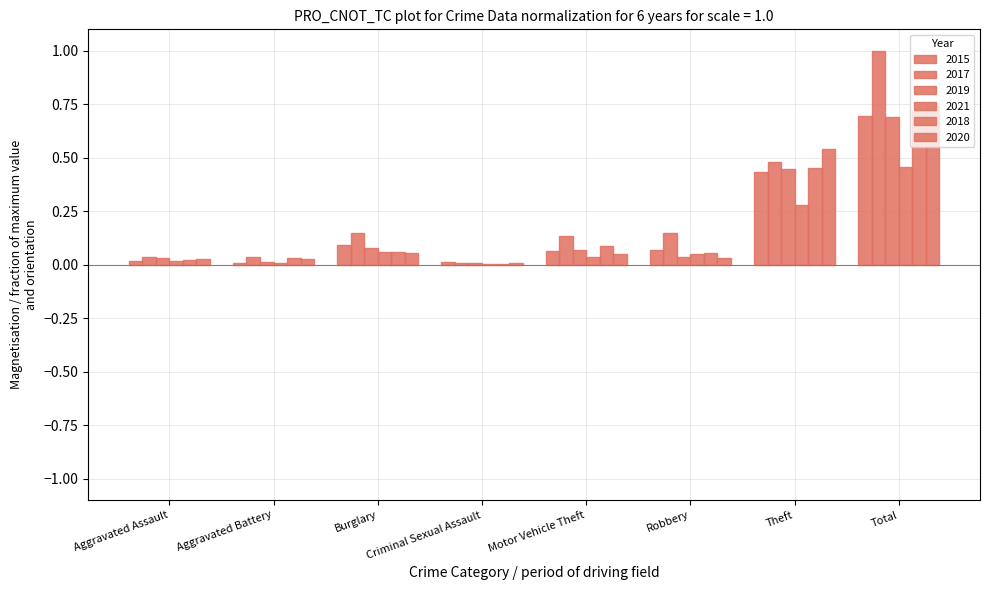

Are the bars horizontal?

No